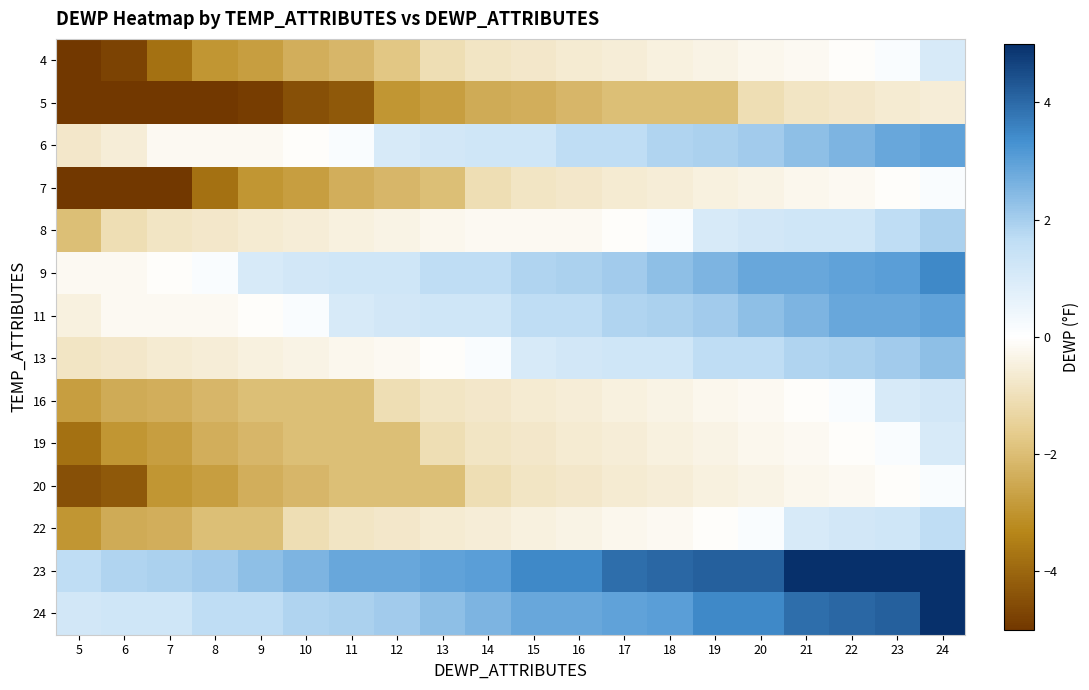

What is the spread (max minus min) of values at 14?

5.5